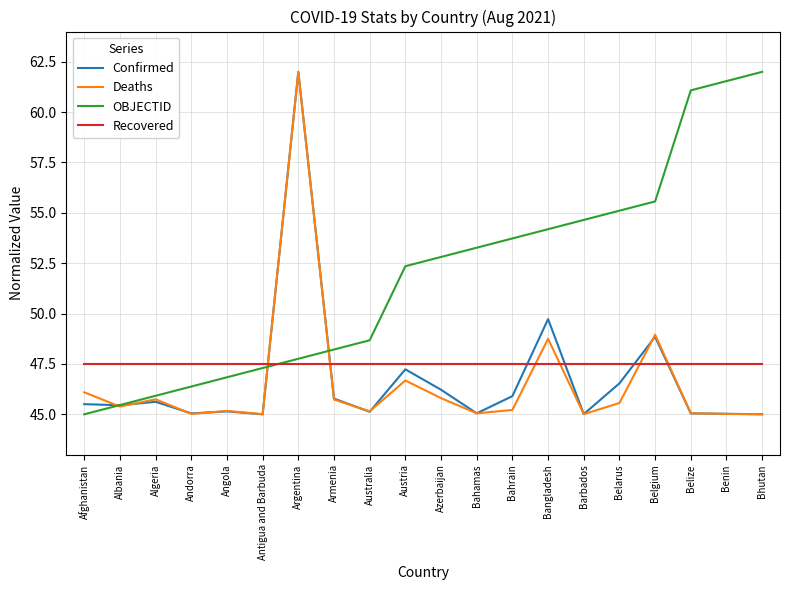

Is the value of Confirmed at Belize greater than the value of Deaths at Belgium?

No